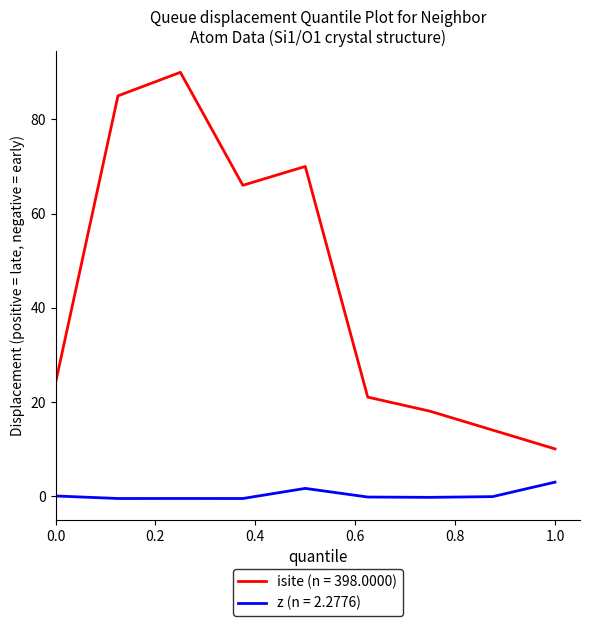

What is the difference between the maximum and minimum values in the isite (n = 398.0000) series?

80.0